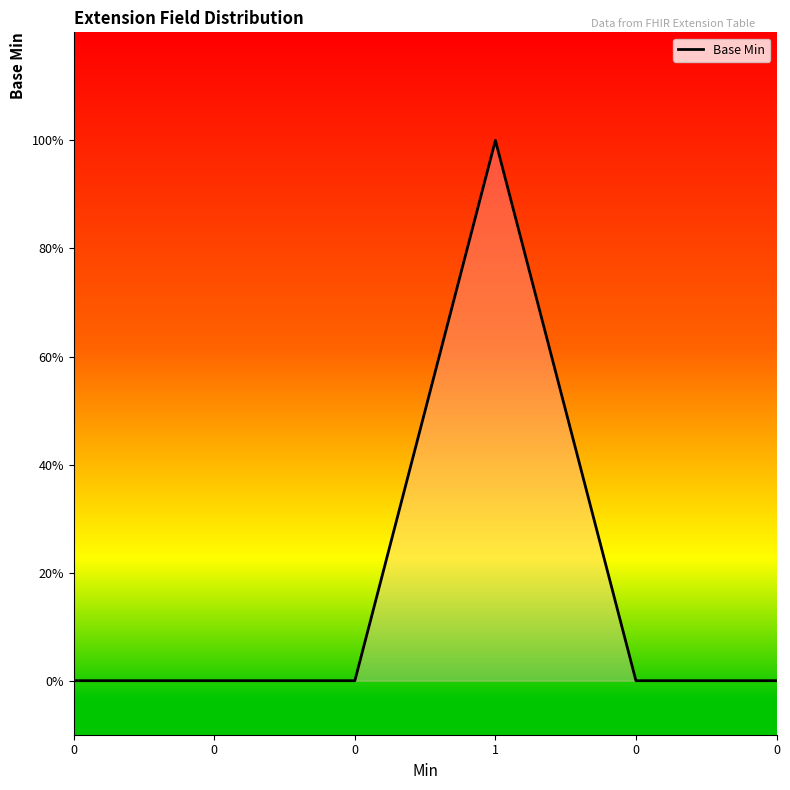

Reading right to left, extract all data points from this chart.

0=0	0=0	1=1	0=0	0=0	0=0